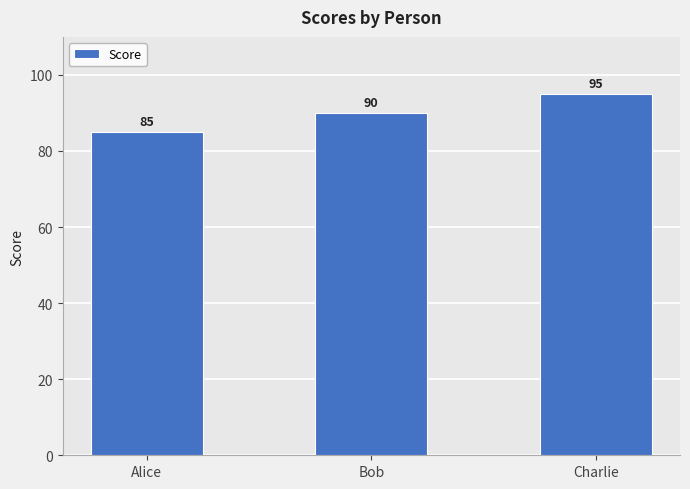

List the labels in order of value, largest first.

Charlie, Bob, Alice